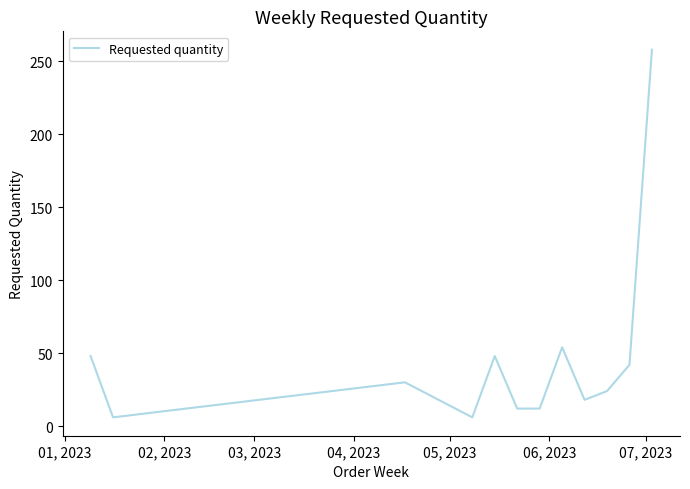

What is the maximum value shown in the chart?

258